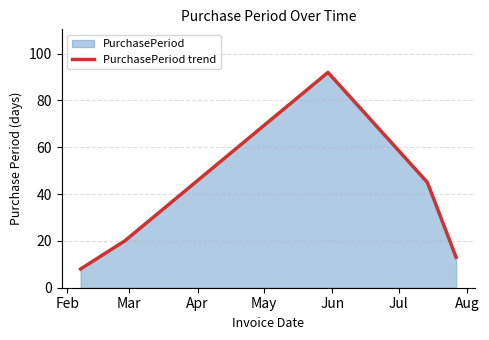

How many interior local peaks (higher than both neighbors) does the data have?

1